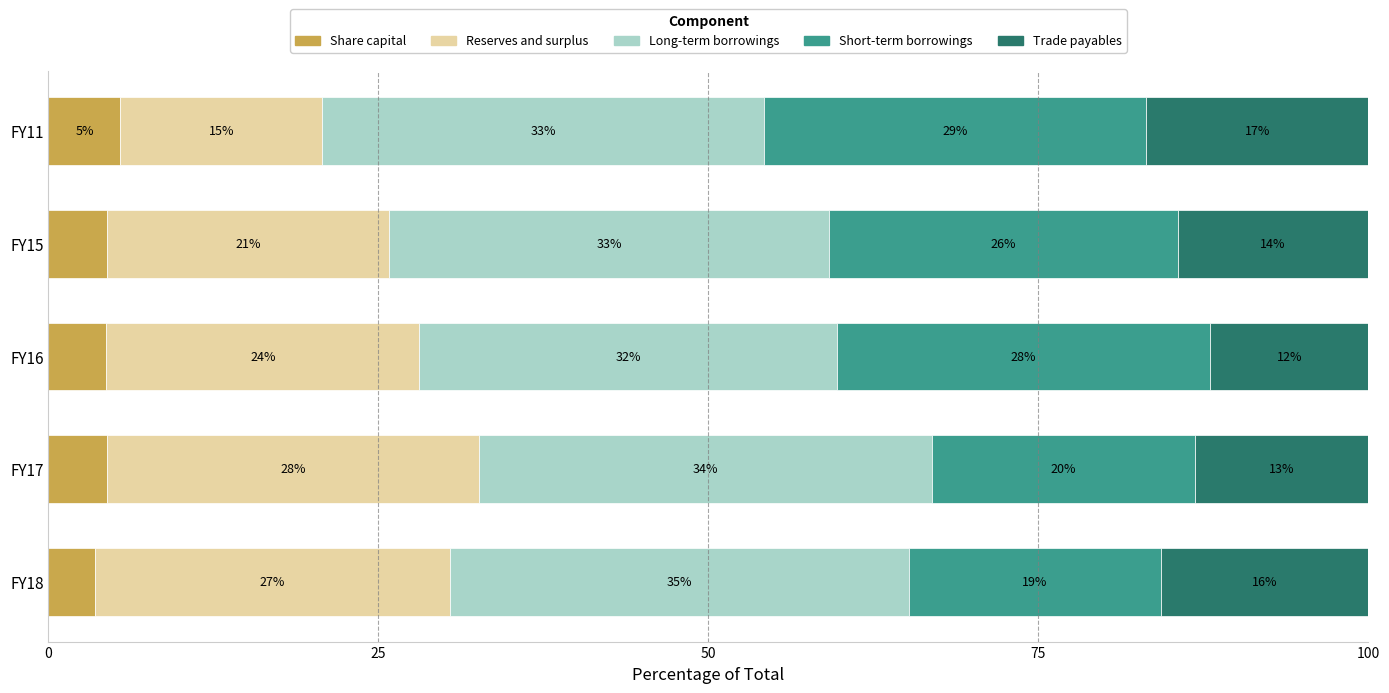

What are all the series names shown in the legend?

Share capital, Reserves and surplus, Long-term borrowings, Short-term borrowings, Trade payables